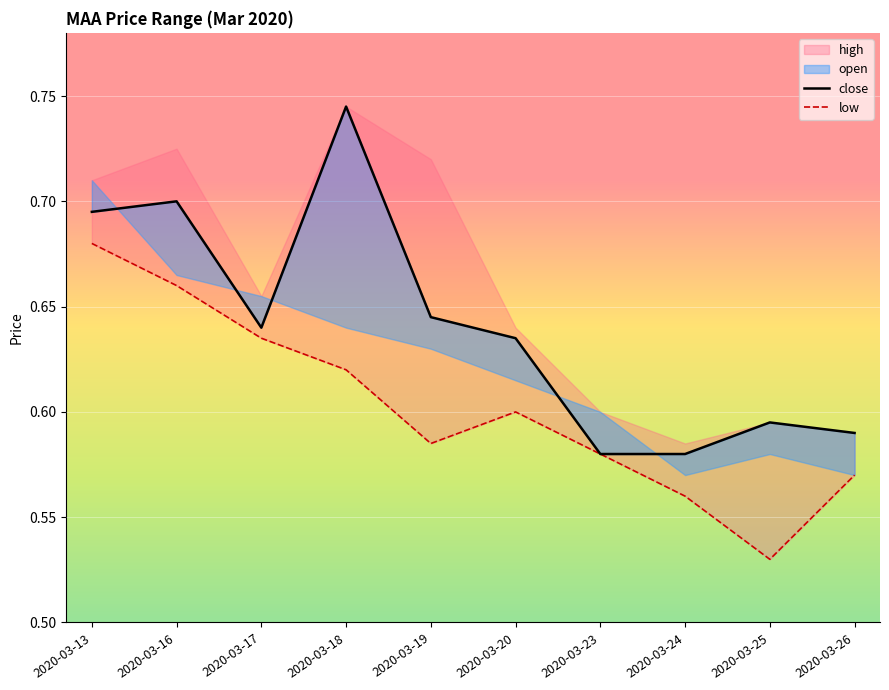

At how many categories does at least one series exceed 0?

10